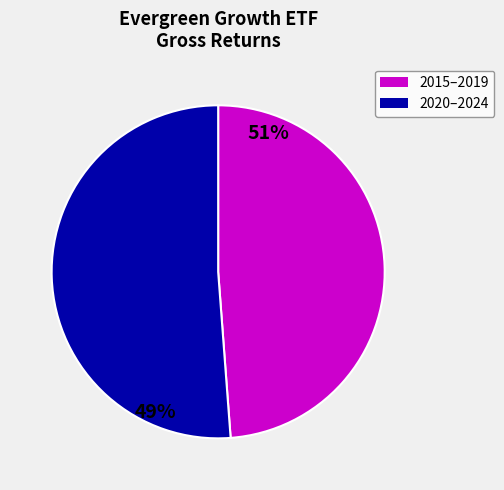

Count the number of slices in the pie.

2